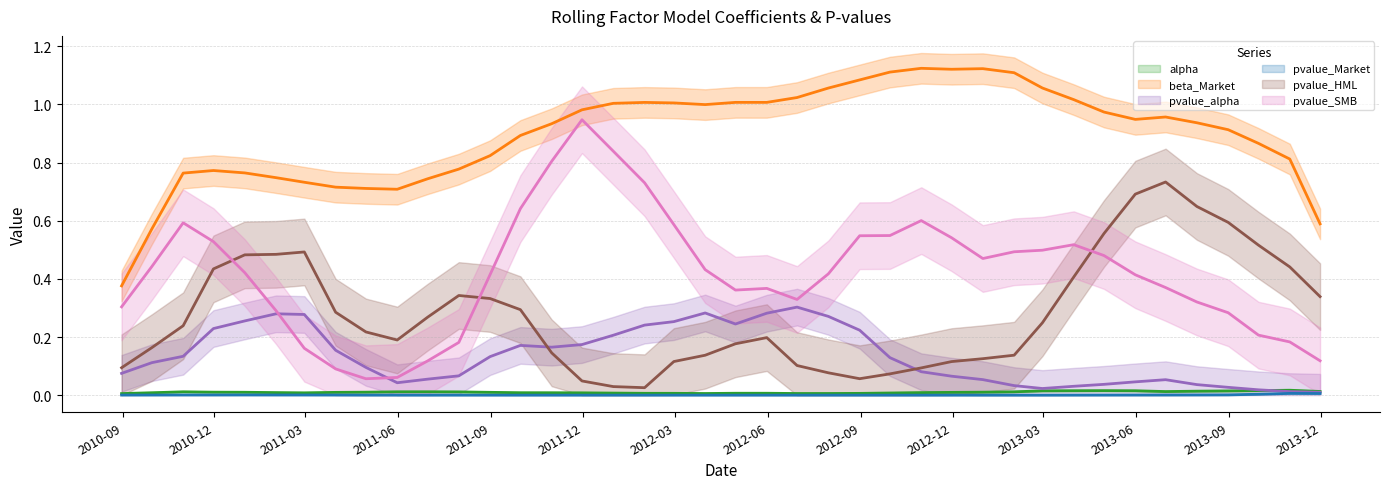

What is the label of the 4th point from the right?

2013-08-31